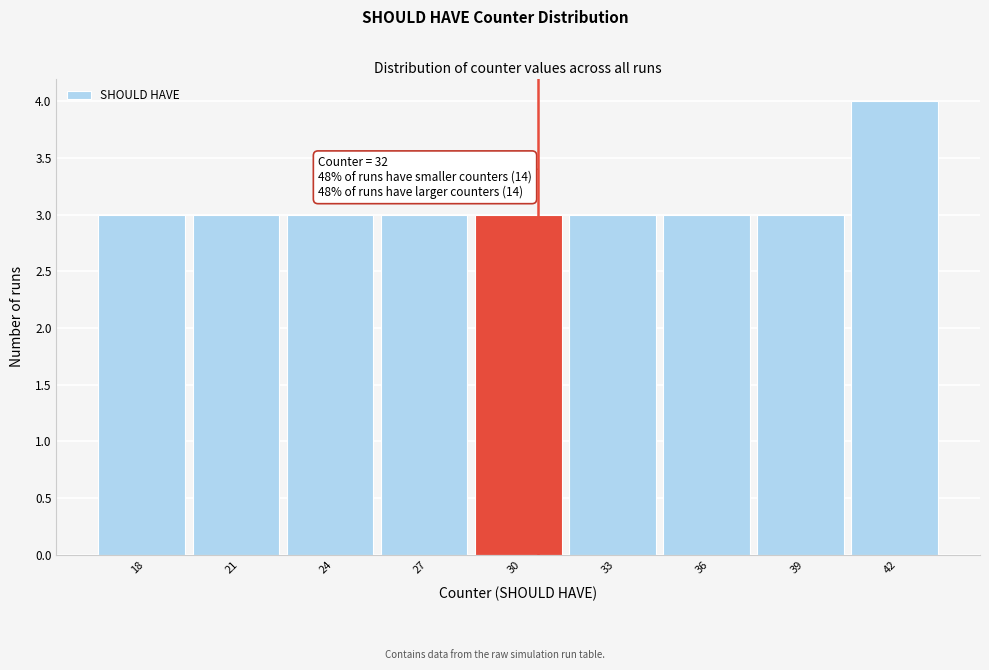

Reading left to right, what are all the values shown in this chart?

3	3	3	3	3	3	3	3	4